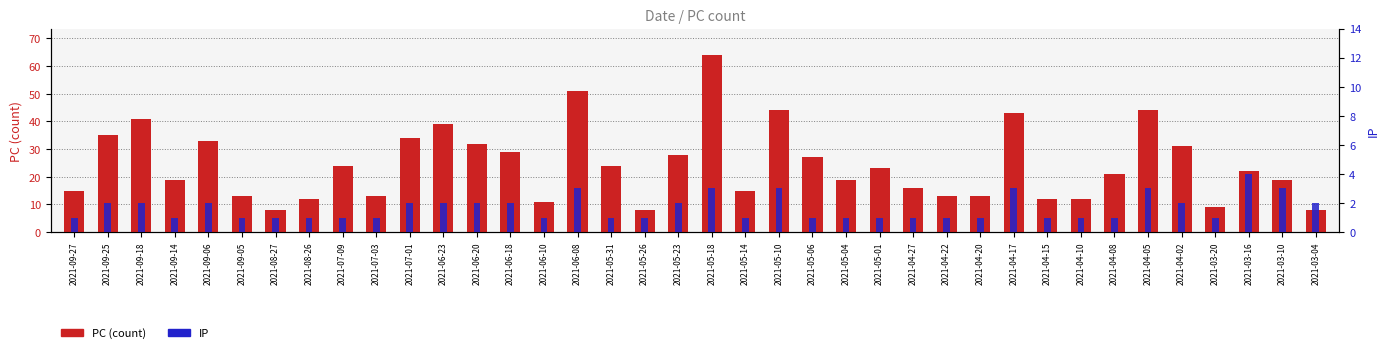

How many bars are there in total?

76